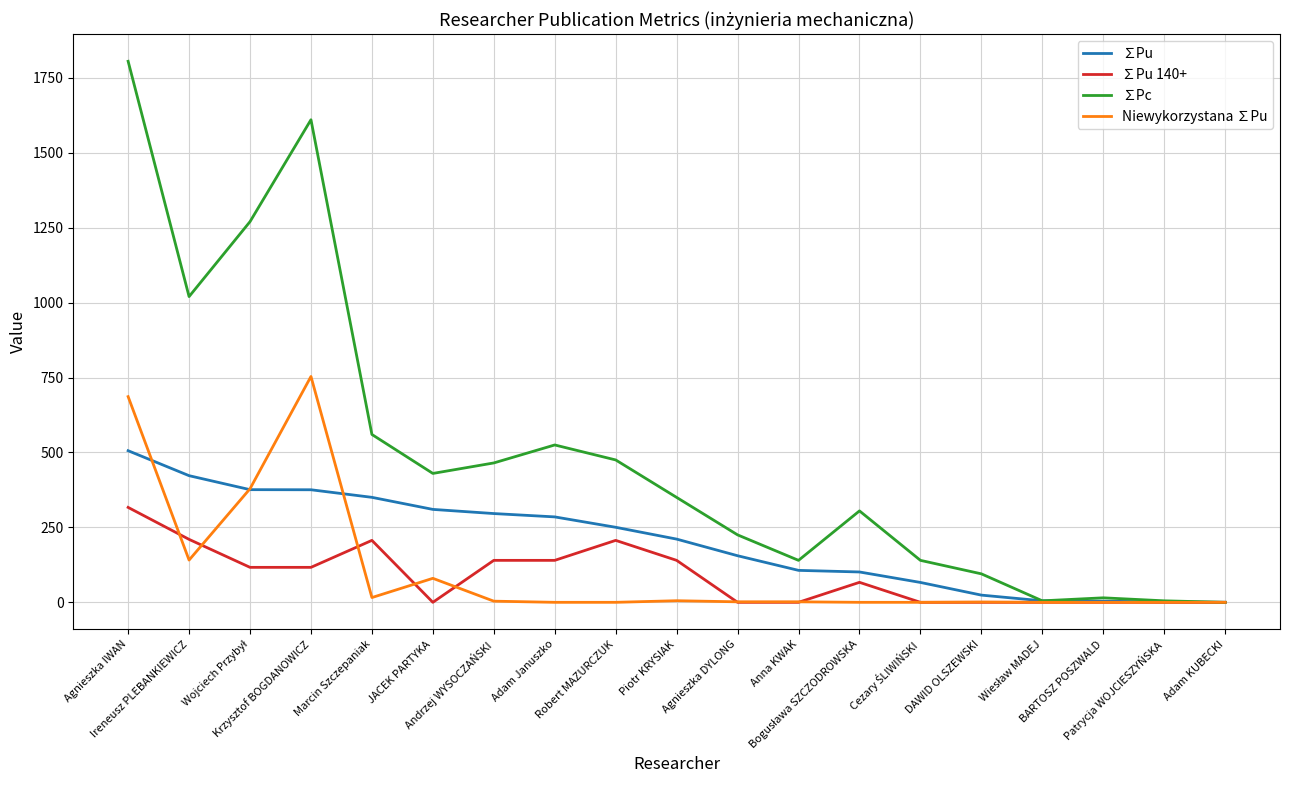

True or false: ∑Pc has more than 2 points higher than both neighbors.

True